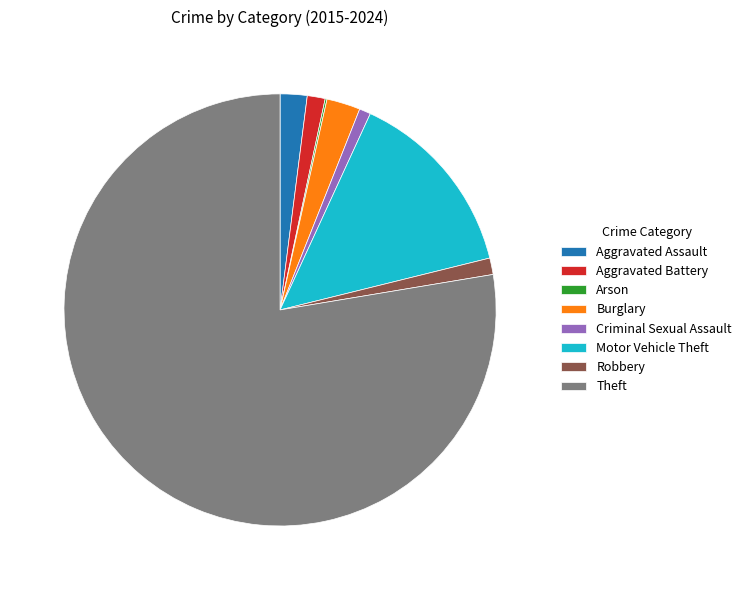

Which category has the biggest portion of the pie?

Theft